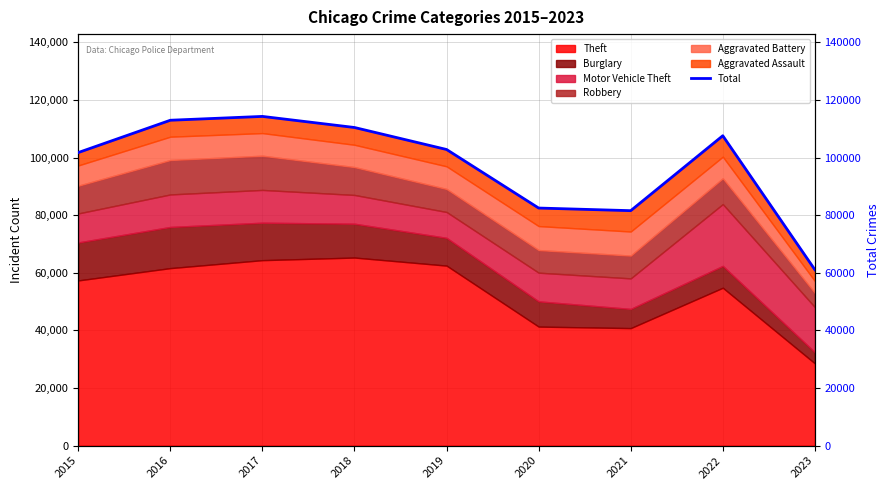

Which has a higher value, 2022 or 2018?

2018